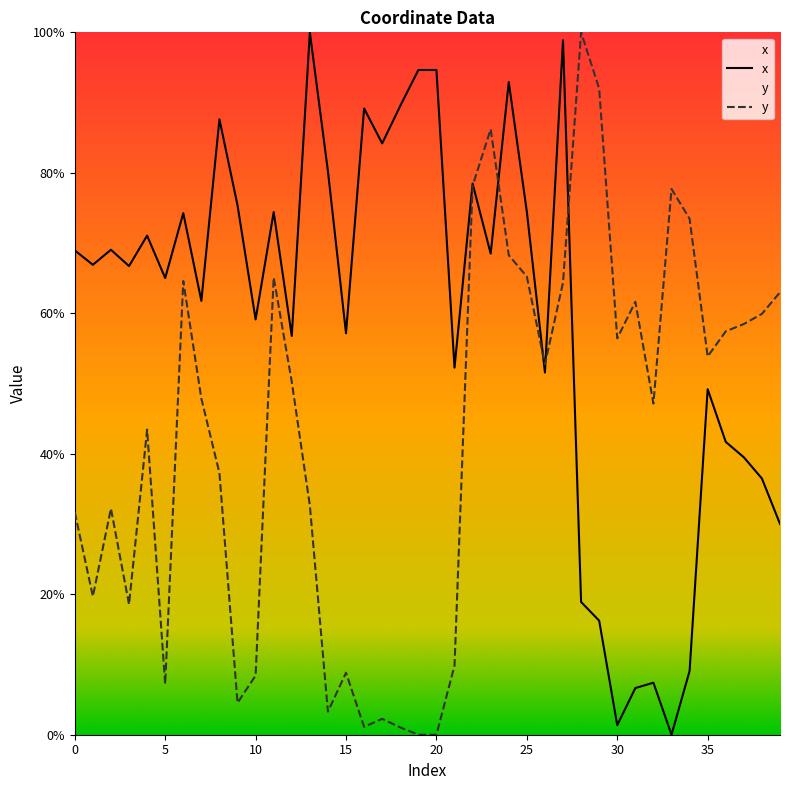

Does the chart have visible grid lines?

No